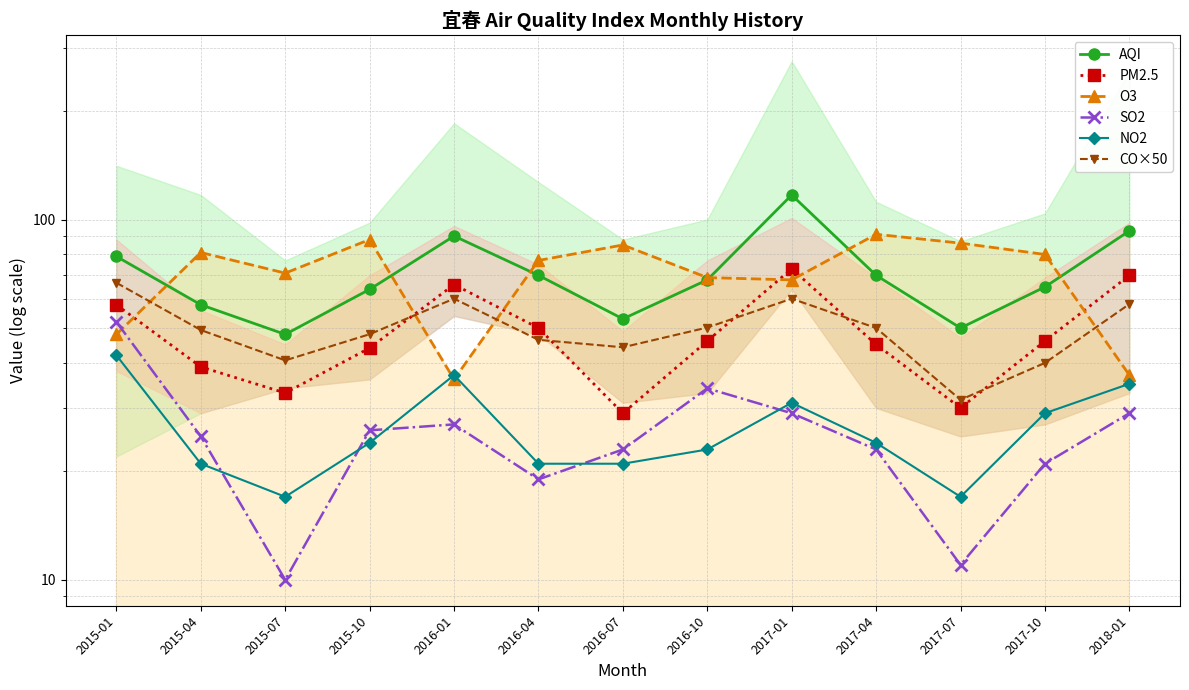

List the series in order of their peak value, lowest first.

NO2, SO2, CO×50, PM2.5, O3, AQI